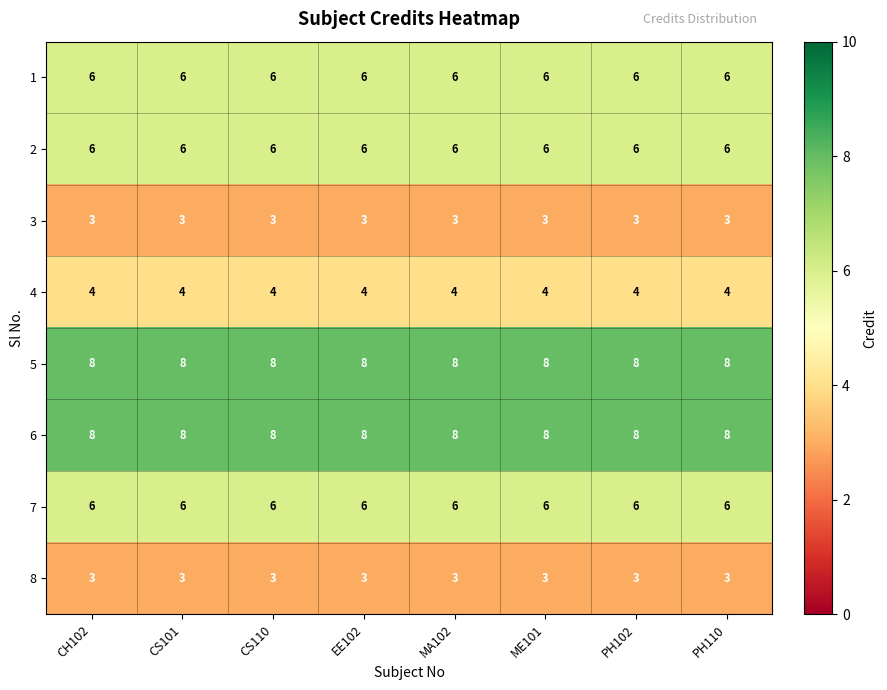

Is it true that 3 equals 3 at EE102?

True